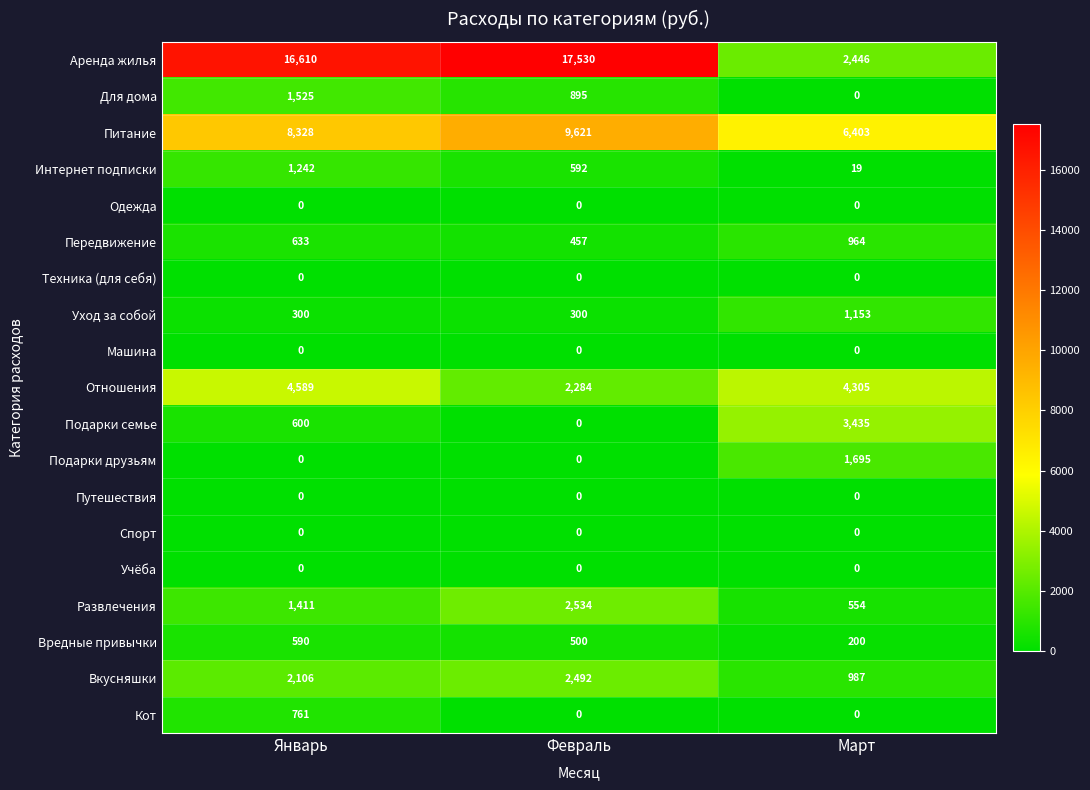

Is it true that Техника (для себя) equals 0 at Январь?

True